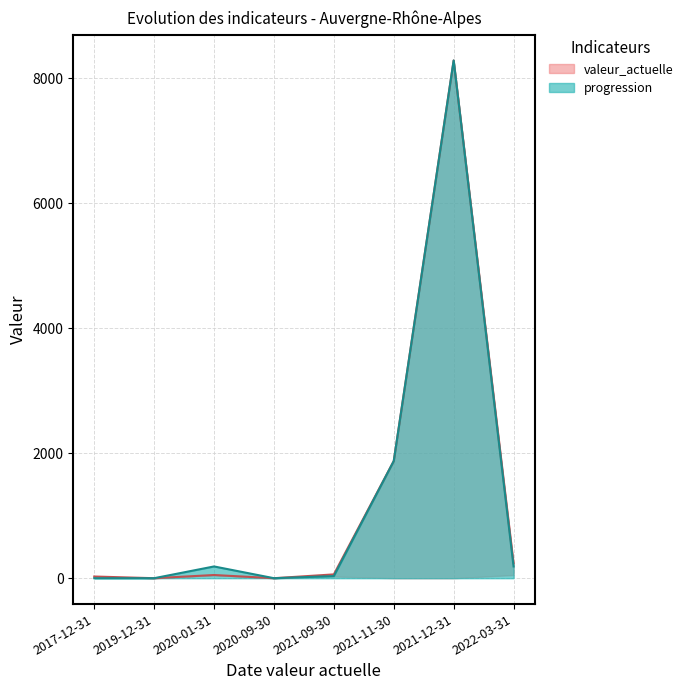

True or false: progression and valeur_actuelle cross at least once.

False